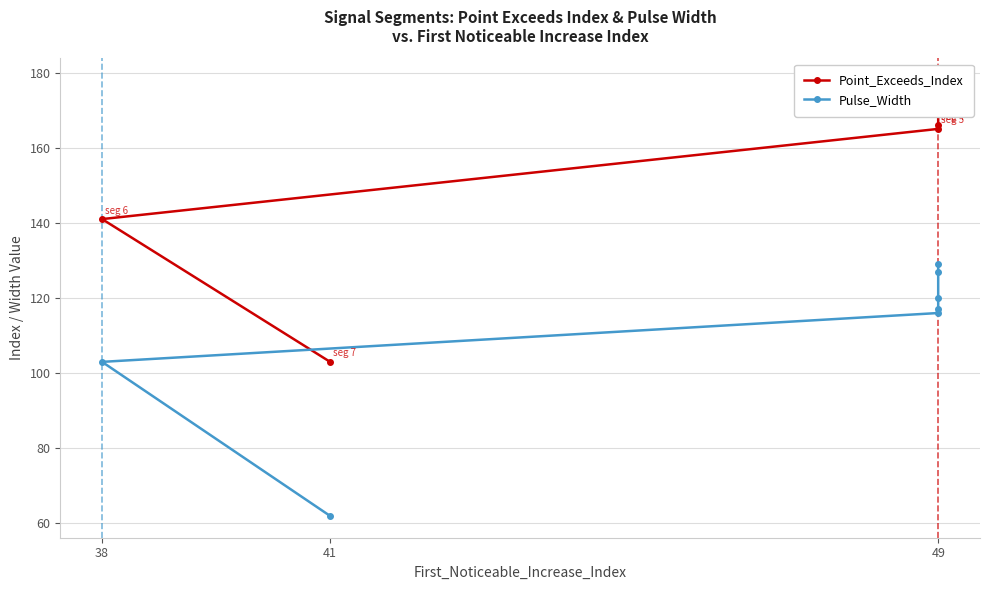

True or false: Point_Exceeds_Index and Pulse_Width intersect in this chart.

False